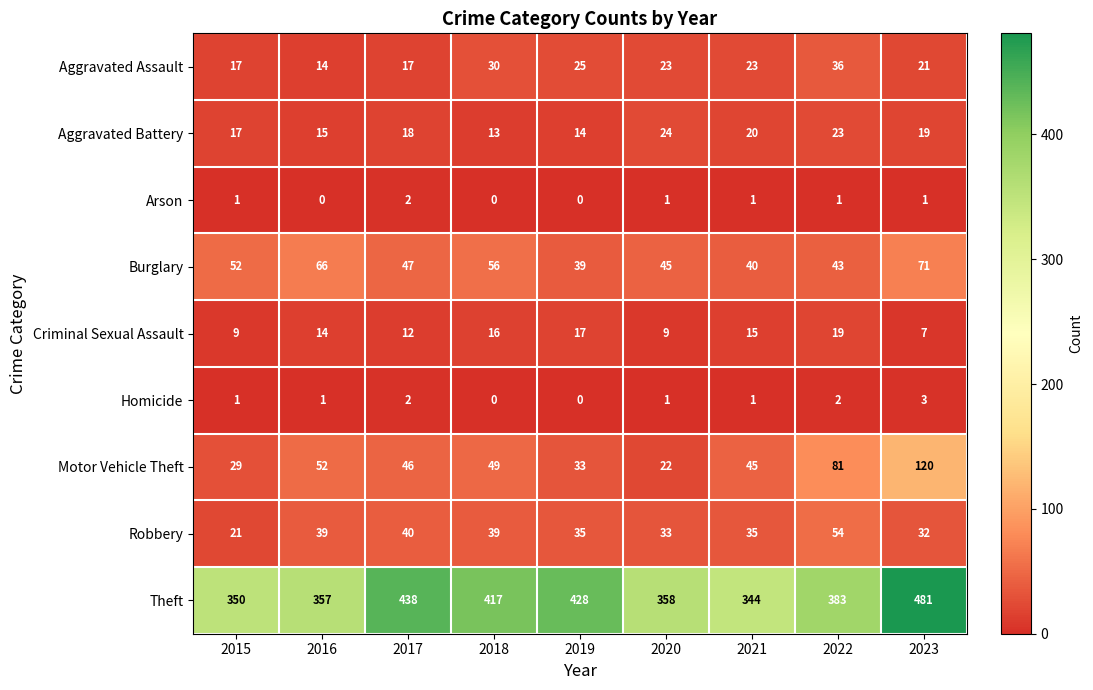

How many series are shown in this chart?

9